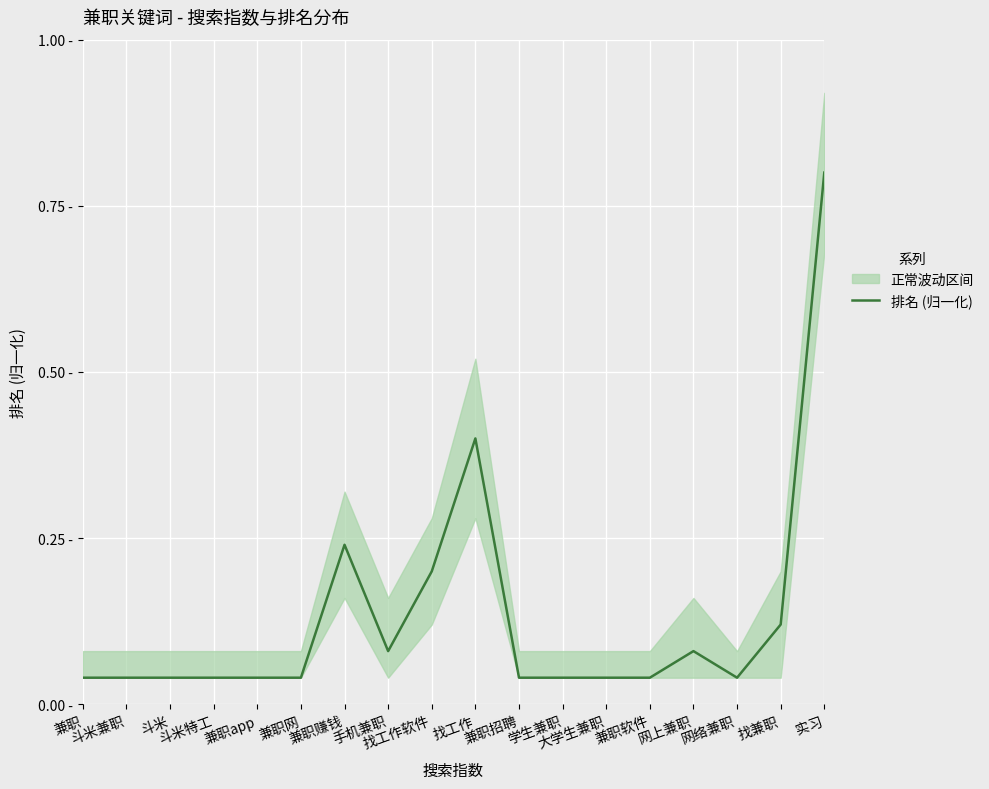

What position from the left is 兼职?

1